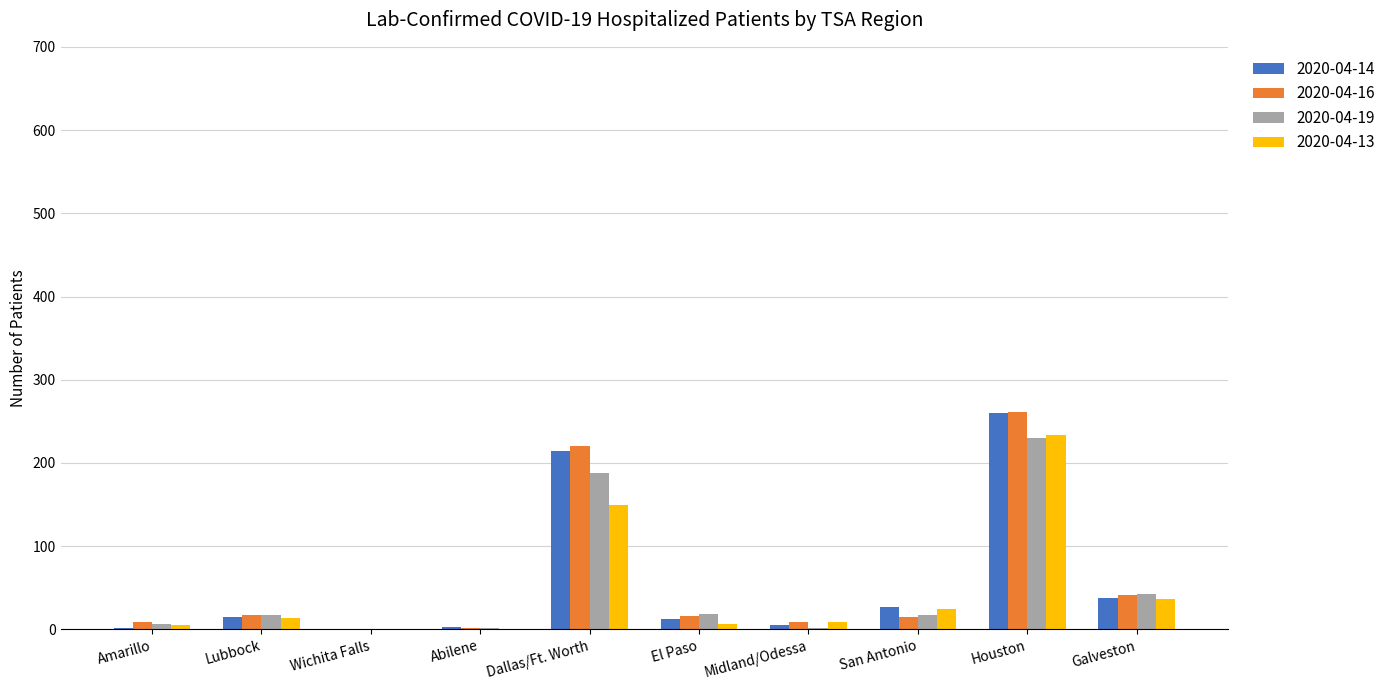

At which category is the sum across all series the highest?

Houston